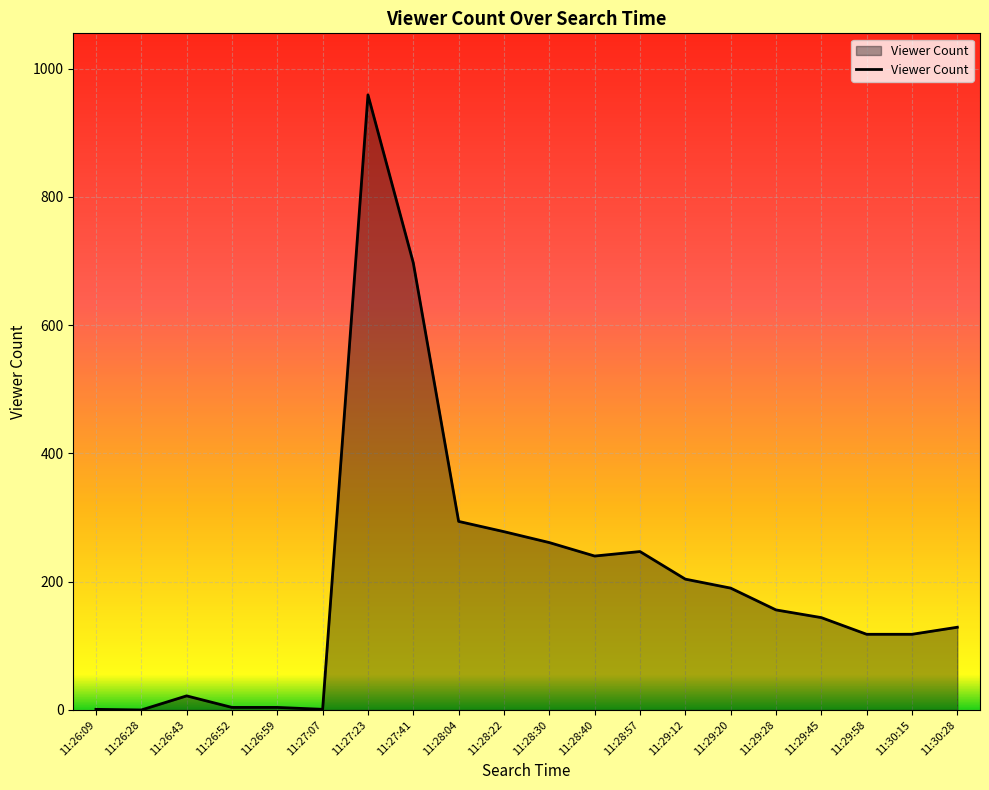

Which has a higher value, 11:27:41 or 11:29:45?

11:27:41